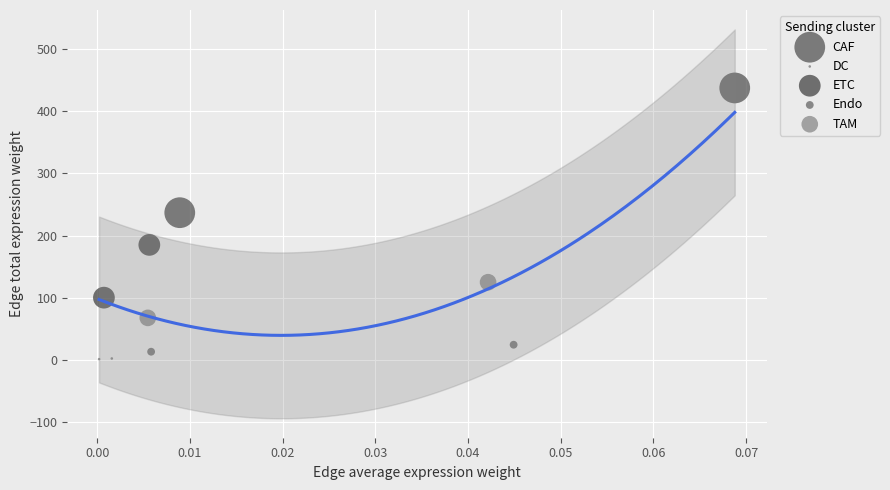

Which series has the widest spread of Y values?

CAF